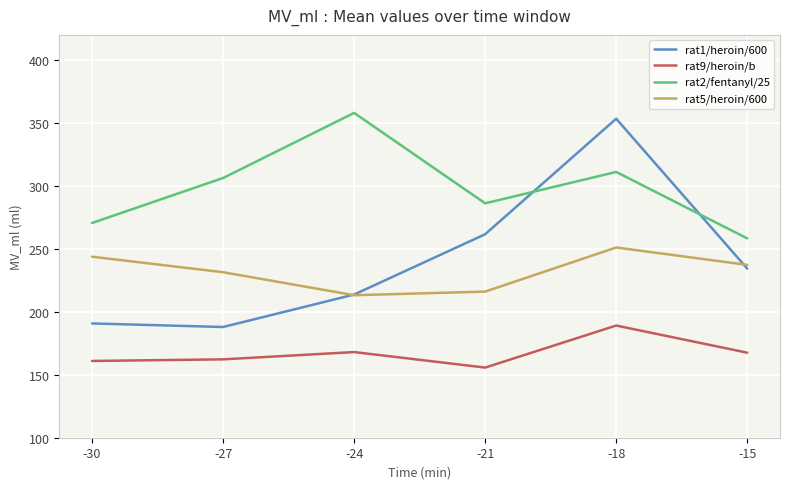

Is it true that rat5/heroin/600 equals 91.2 at -21?

False